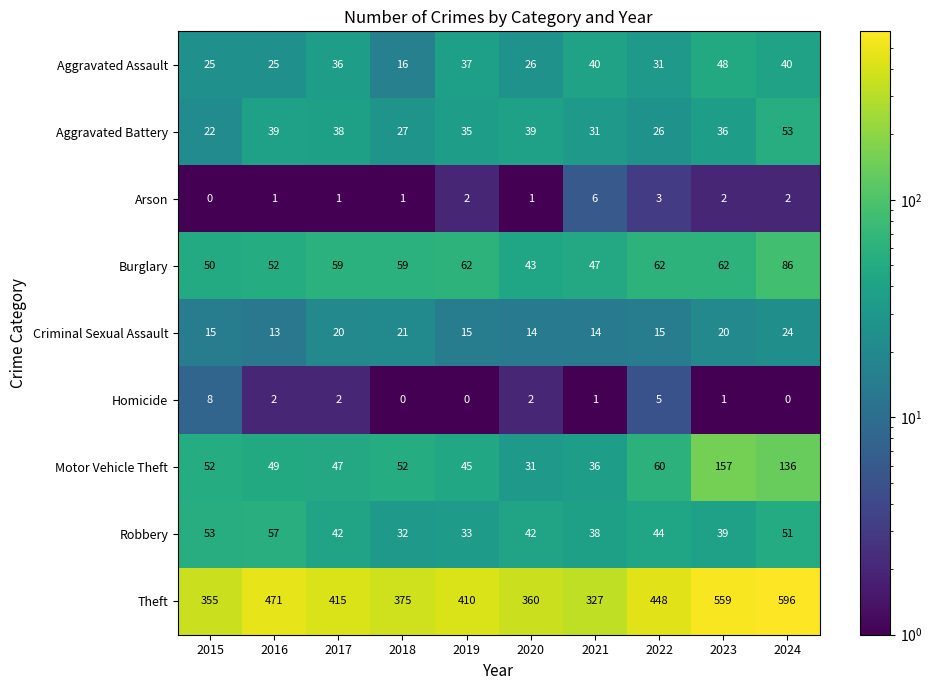

Between 2018 and 2021, which series saw the biggest shift?

Theft